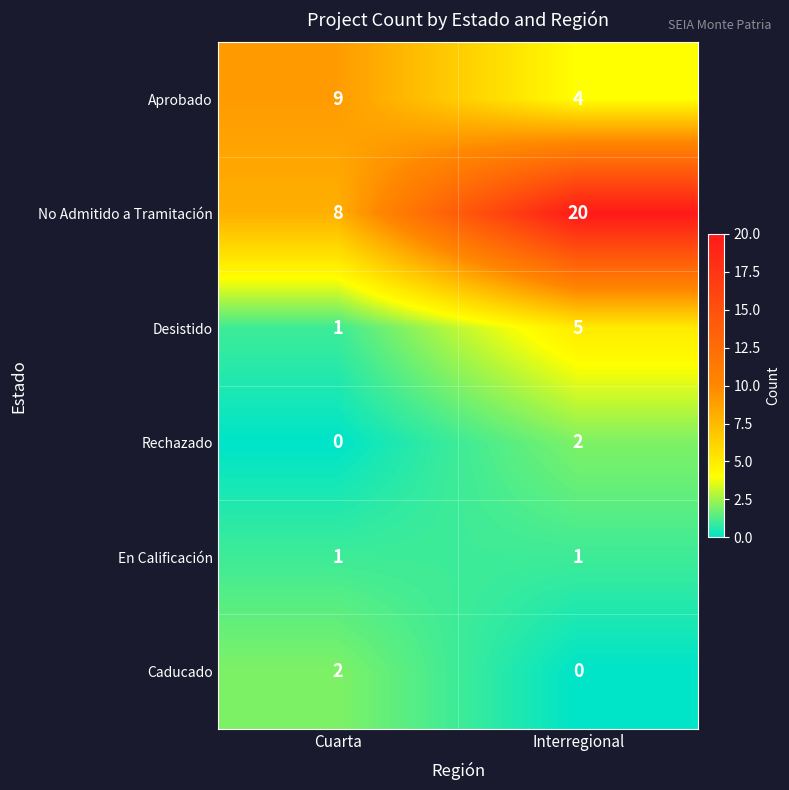

What is the spread (max minus min) of values at Cuarta?

9